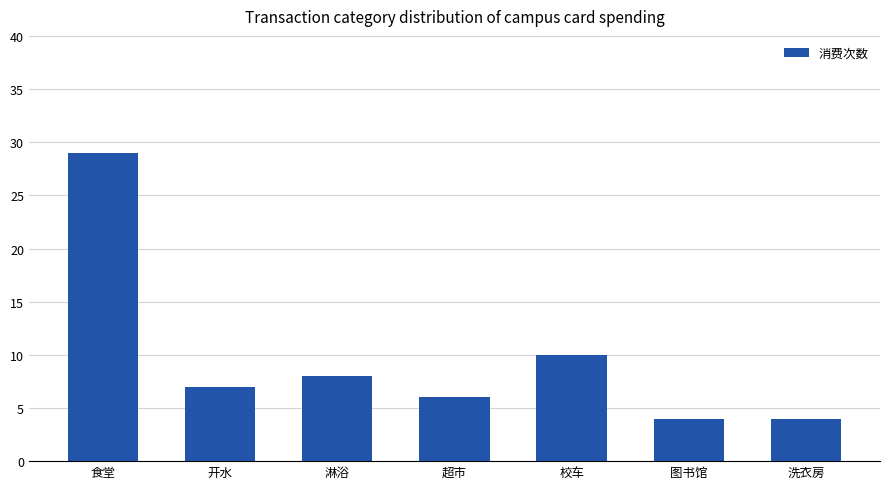

The chart shows a value of 7 at 开水. True or false?

True